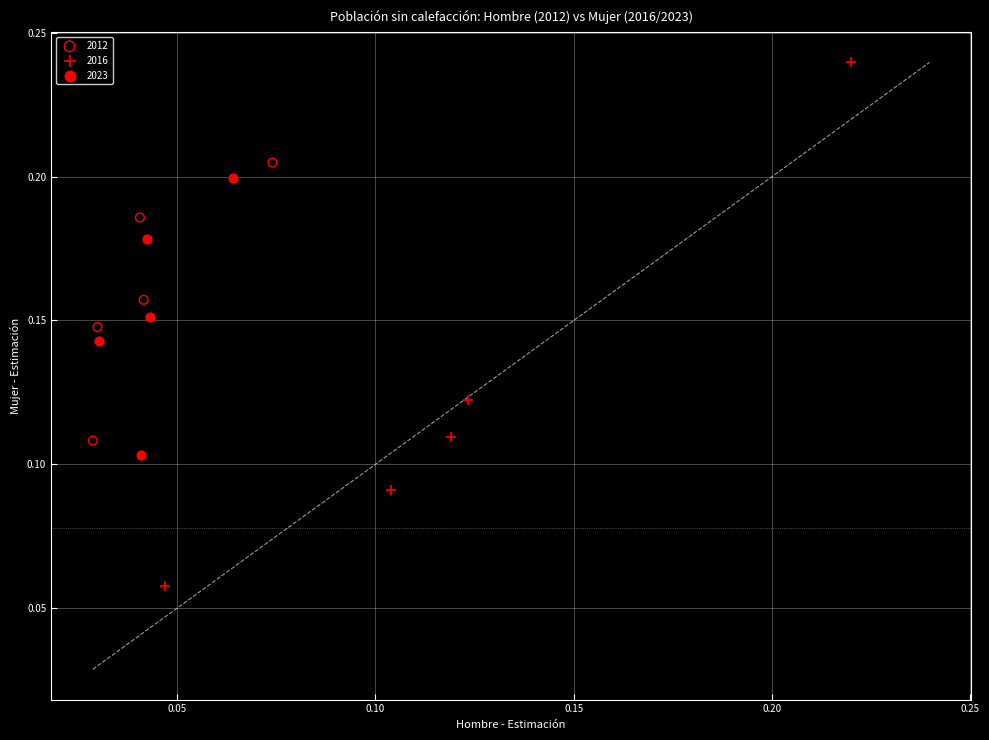

Which series contains the highest Y value?

2016